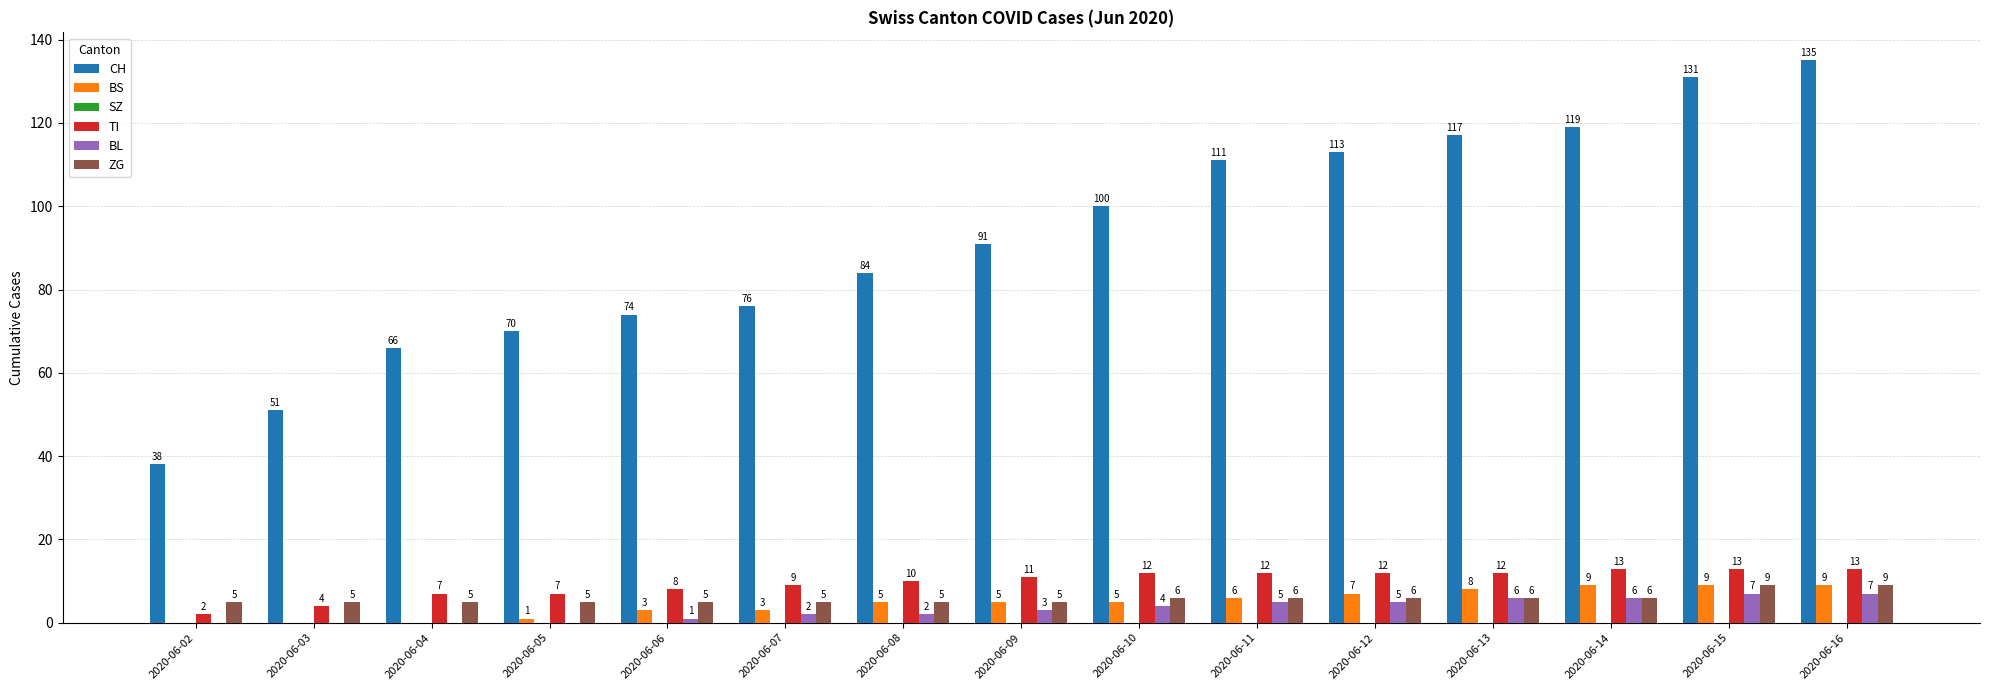

Which series changed the most between 2020-06-07 and 2020-06-12?

CH